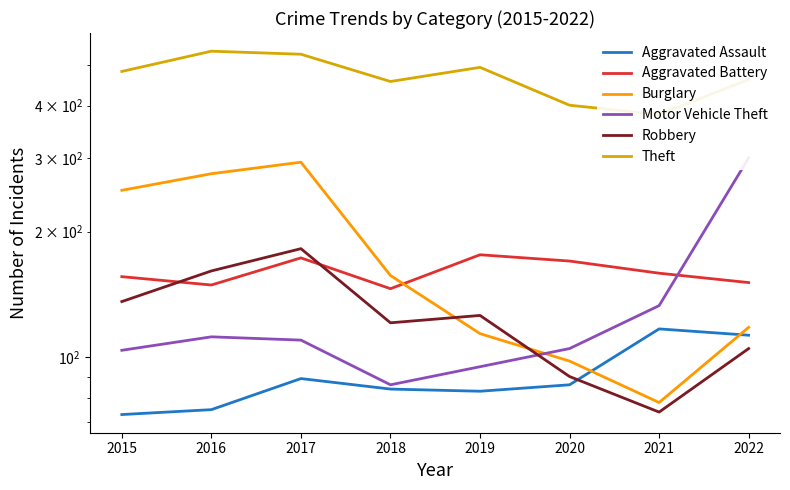

What is the difference between the Robbery values at 2021 and 2016?

87